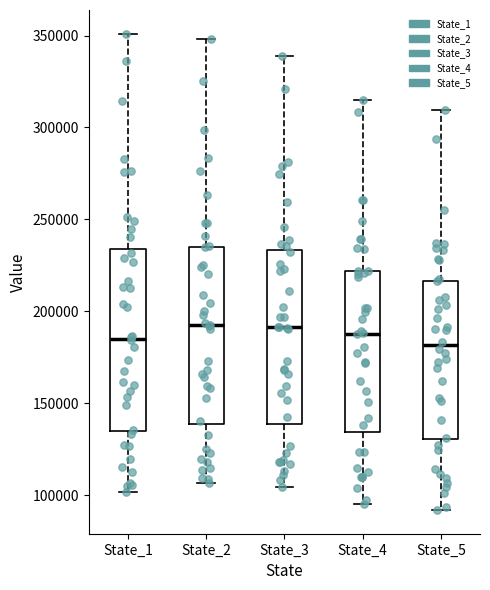

Reading left to right, read every box against the y-axis: the position of its median line, the range the box covers, and the ends of its whiskers. The values are not printed on the chart, so give them approximately, as read against the axis.

State_1: median 185000, box 135000 to 235000, whiskers 100000 to 350000
State_2: median 190000, box 140000 to 235000, whiskers 105000 to 350000
State_3: median 190000, box 140000 to 235000, whiskers 105000 to 340000
State_4: median 190000, box 135000 to 220000, whiskers 95000 to 315000
State_5: median 180000, box 130000 to 215000, whiskers 90000 to 310000